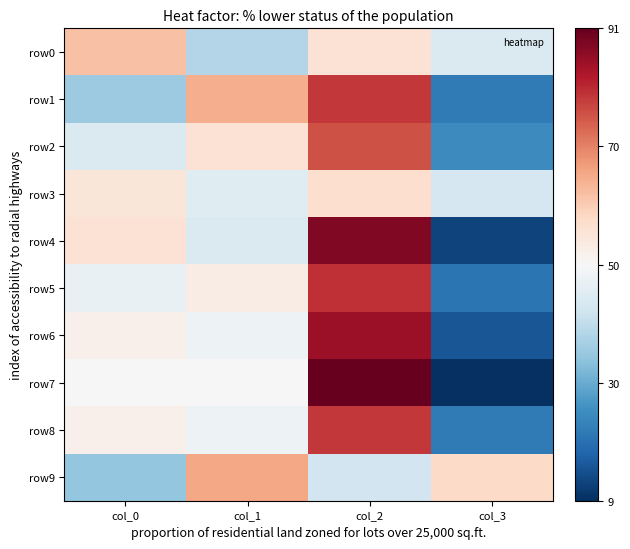

What is the total value across all series at col_1?

513